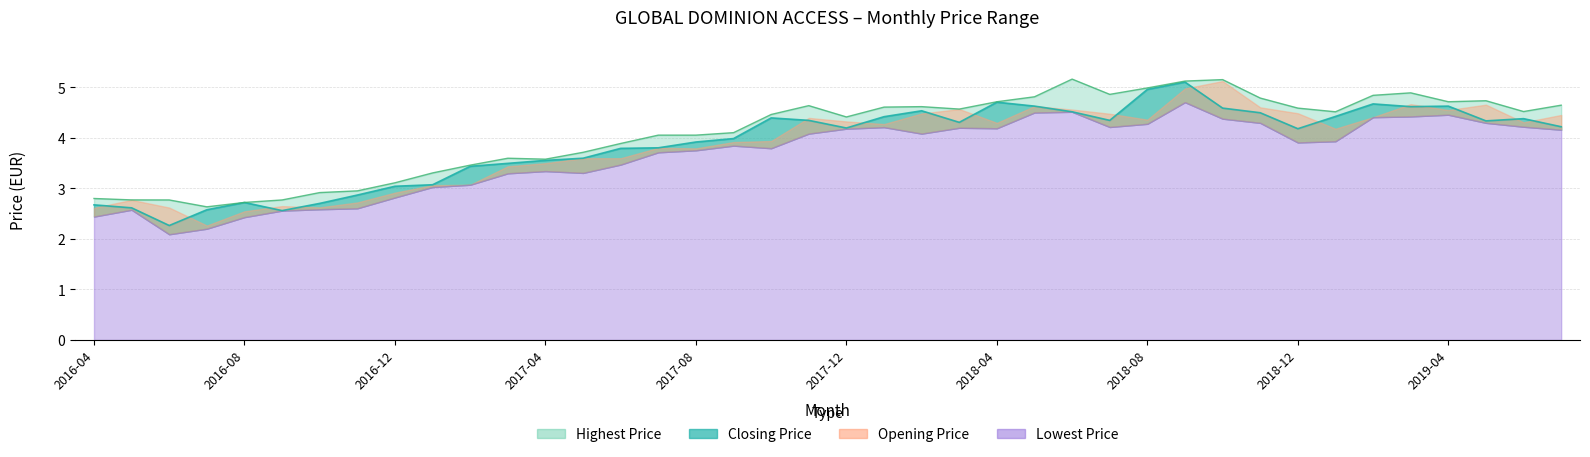

Does the chart have visible grid lines?

Yes